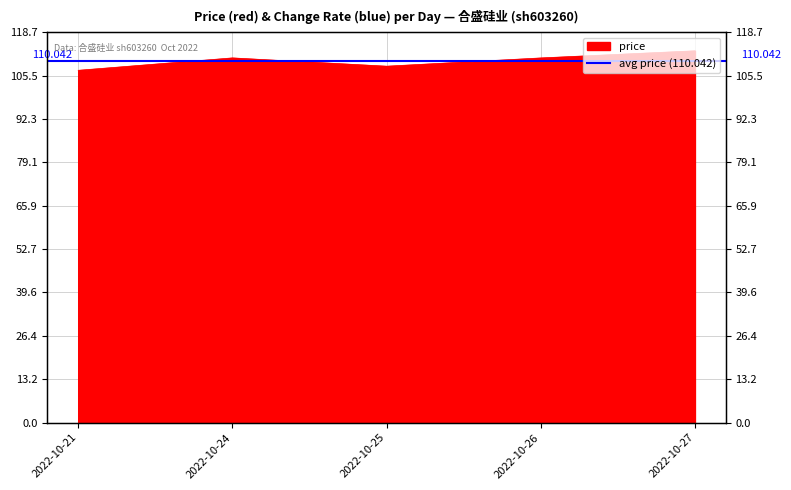

What is the value of the 4th point from the left?

110.9